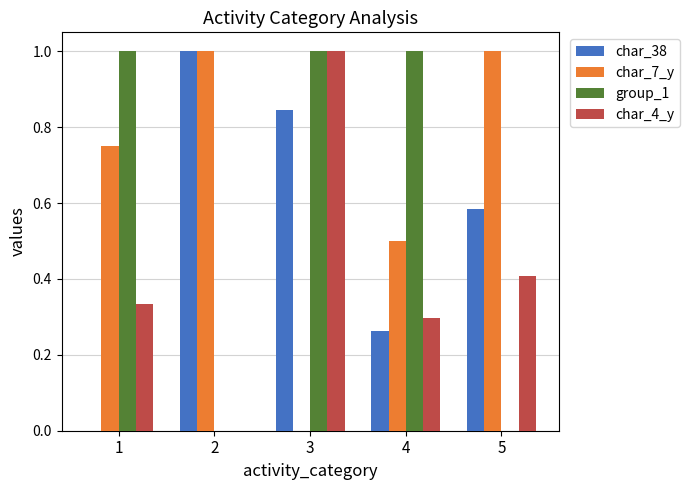

How many distinct data groups are displayed?

4